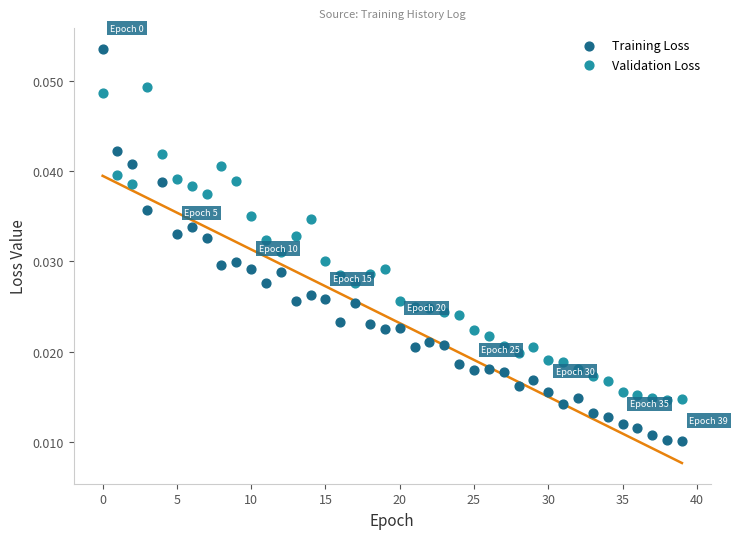

Which series reaches the minimum Y coordinate?

Training Loss